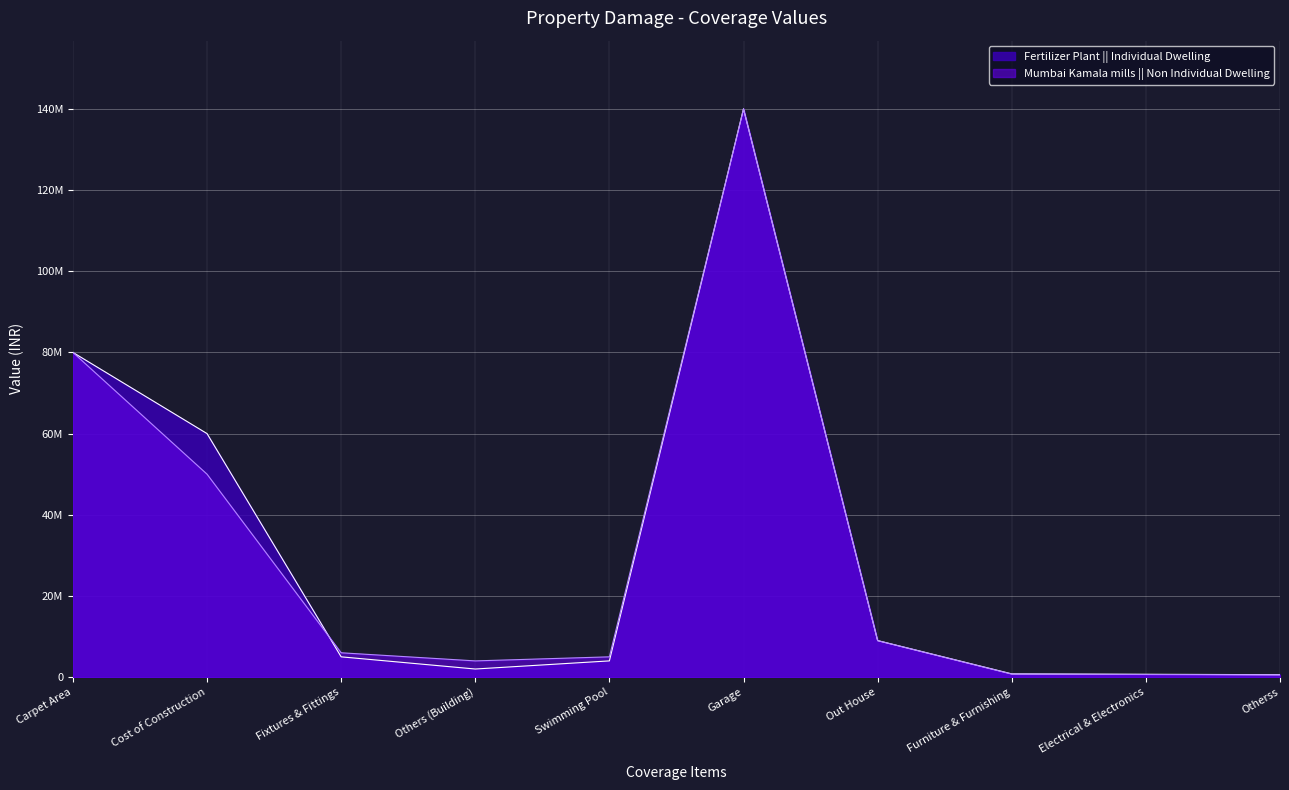

What position from the left is Cost of Construction?

2